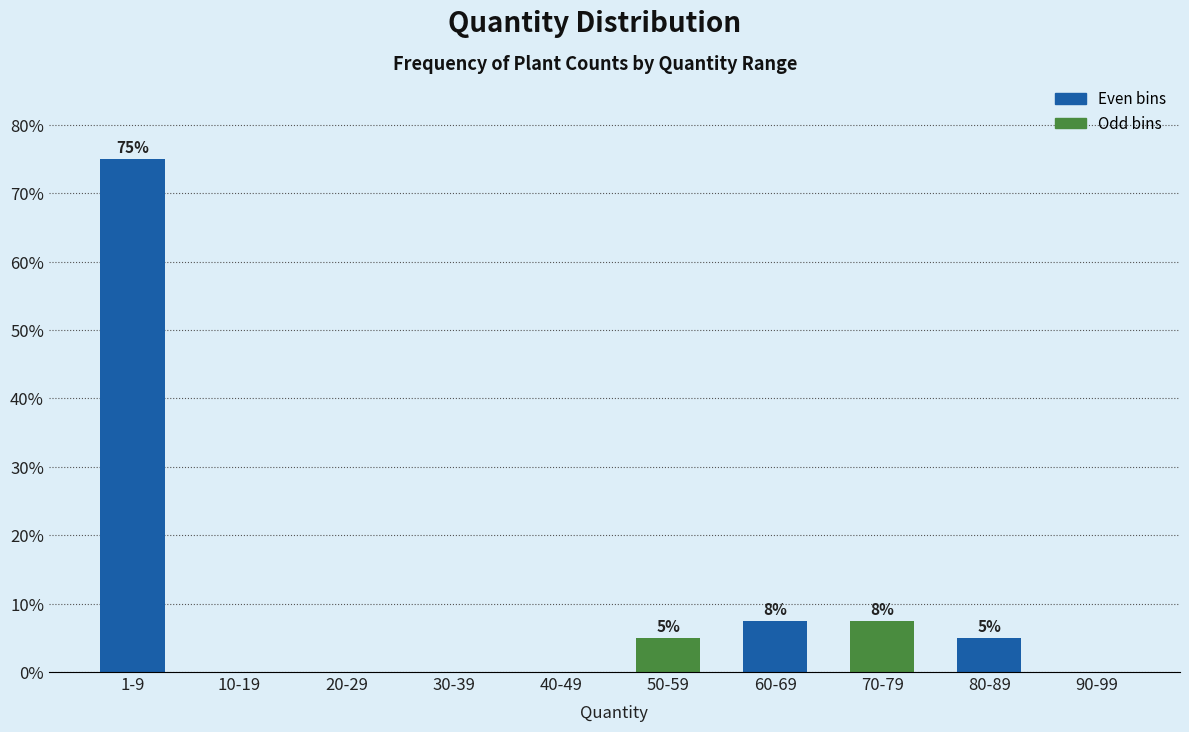

Which category has the highest value across all series?

1-9